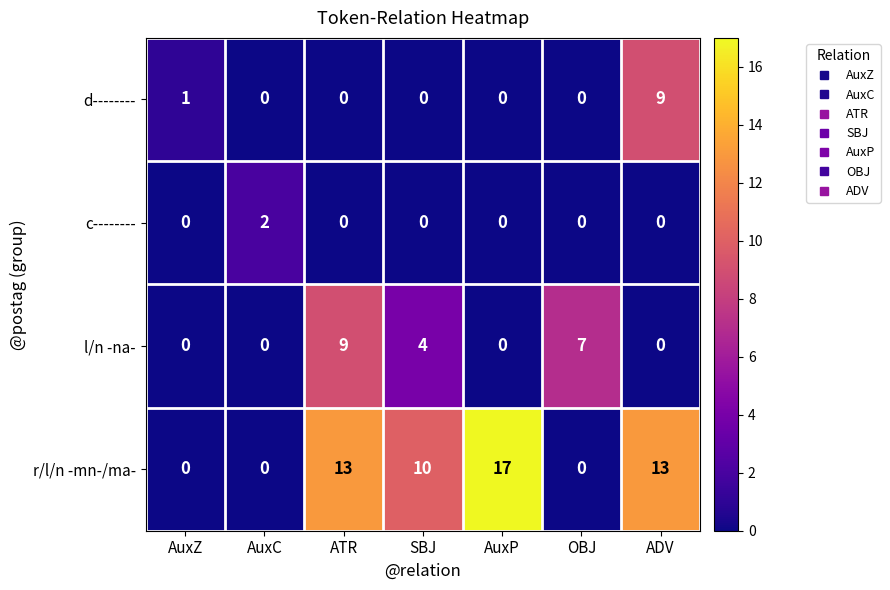

At how many categories does at least one series exceed 12?

3